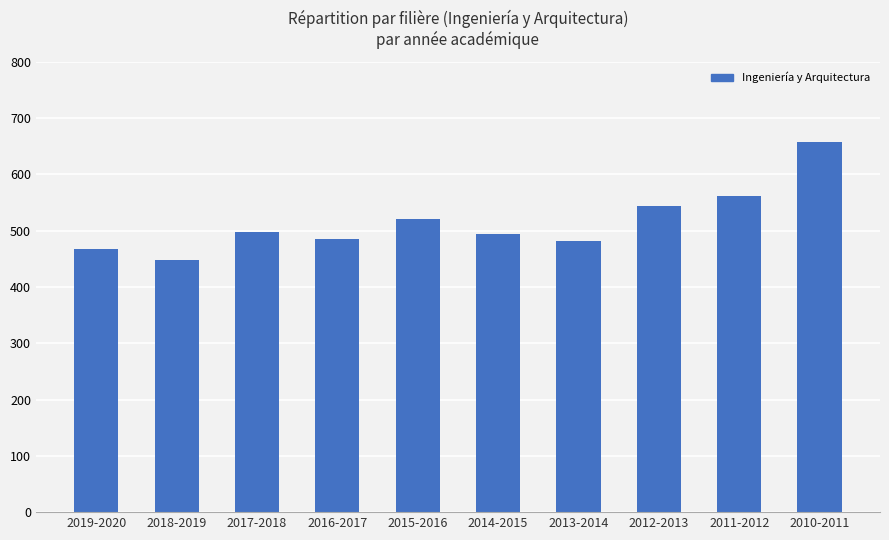

What is the difference between the maximum and second lowest values?

190